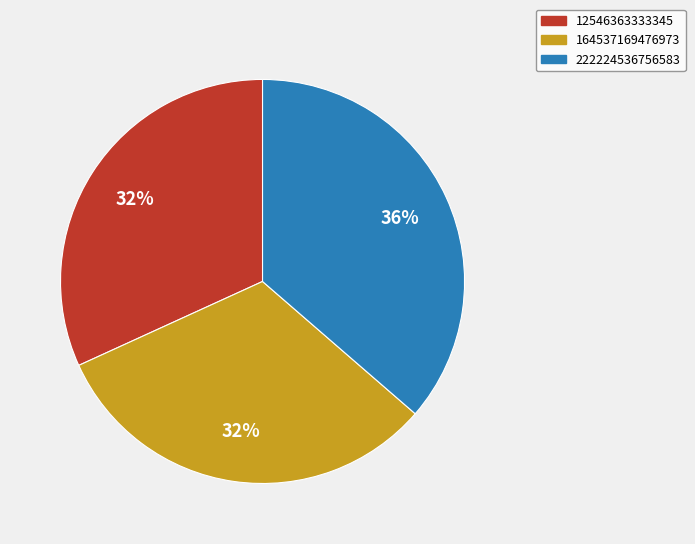

Count the number of slices in the pie.

3